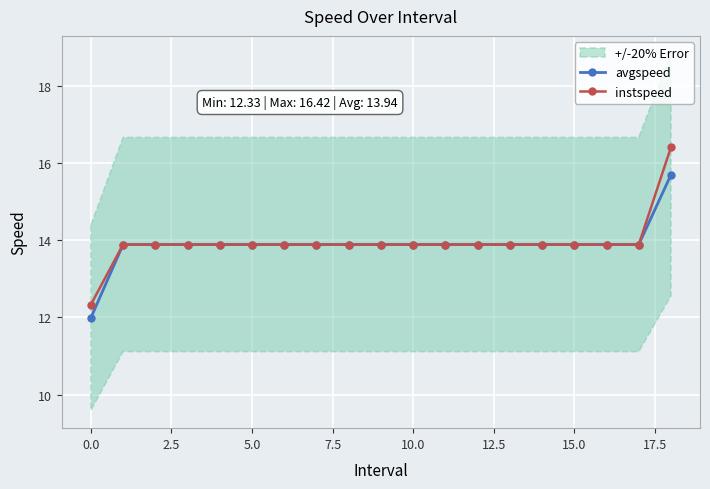

What is the minimum value for avgspeed?

12.0